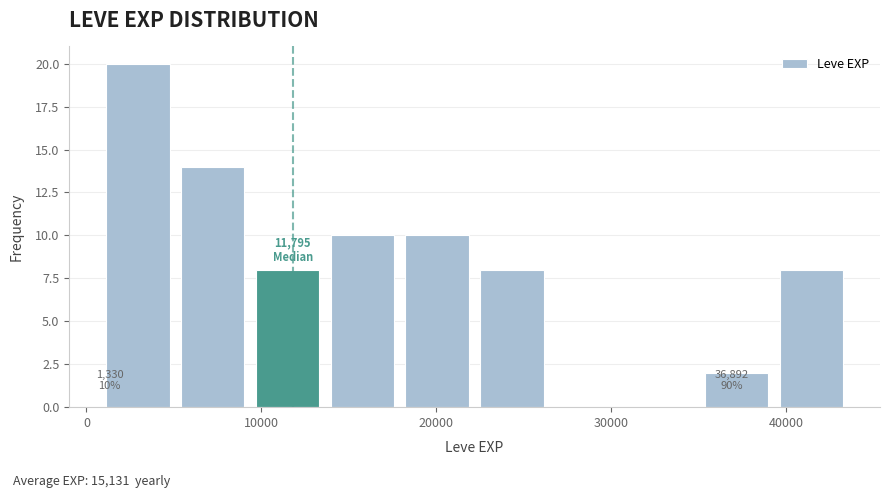

Which range on the x-axis has the tallest bar?

1000 to 5000